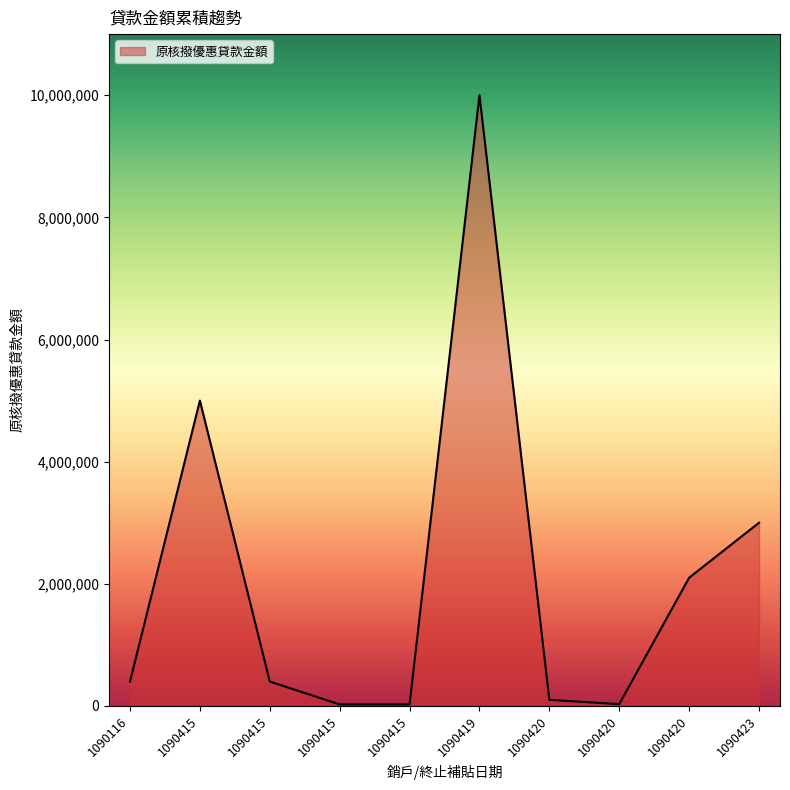

What is the minimum value shown in the chart?

25000